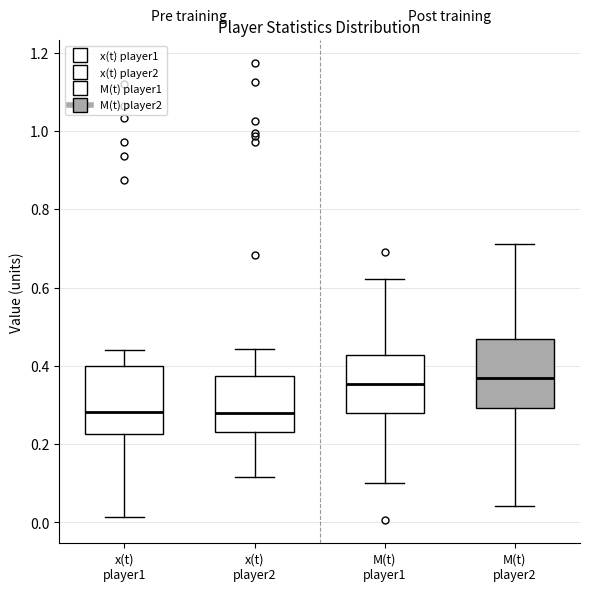

Where does the upper whisker of the box for M(t) player1 end on the y-axis? The values are not printed on the chart, so give them approximately, as read against the axis.

0.62